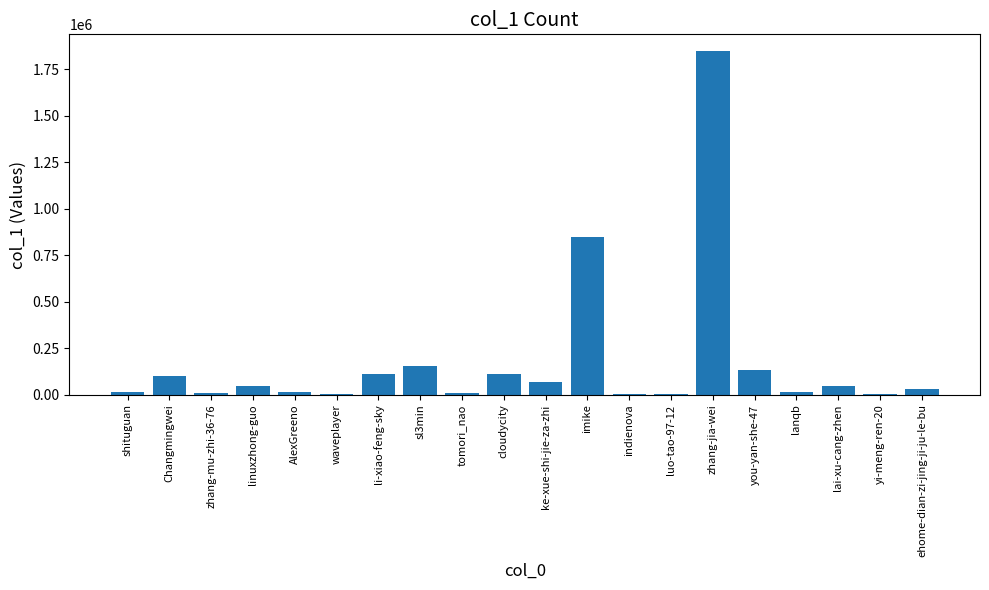

What is the sum of all values?

3578807